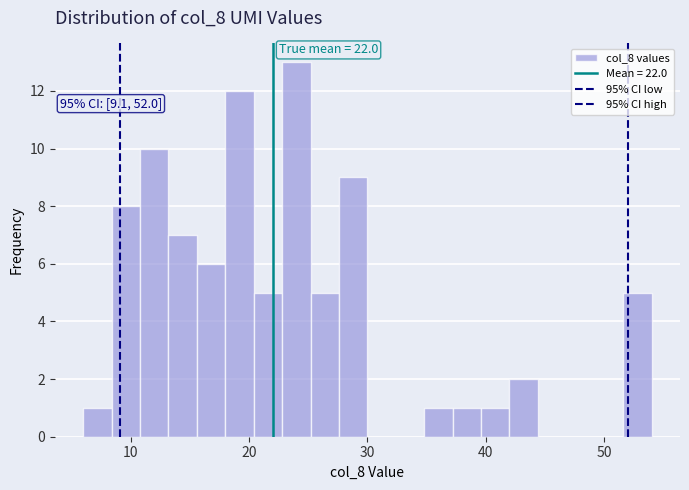

Read against the x-axis, roughly where is the centre of the tallest bar?

24